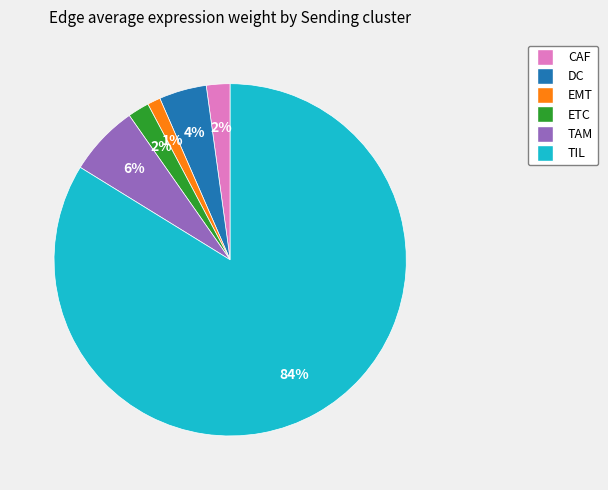

To the nearest percent, what is the average slice percentage?

17%